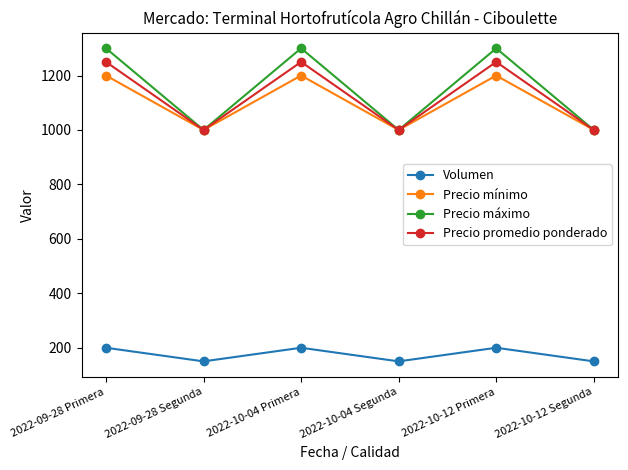

What is the value of the Precio máximo point at the 4th from the left?

1000